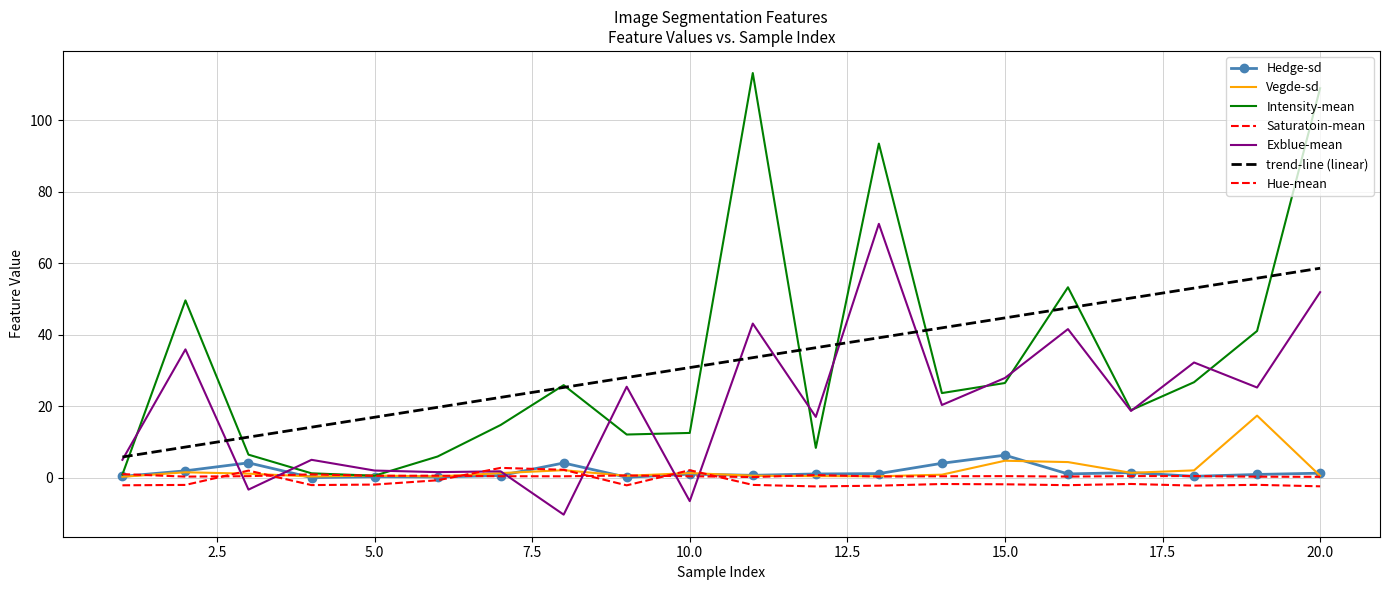

What are all the series names shown in the legend?

Hedge-sd, Vegde-sd, Hue-mean, Saturatoin-mean, Intensity-mean, Exblue-mean